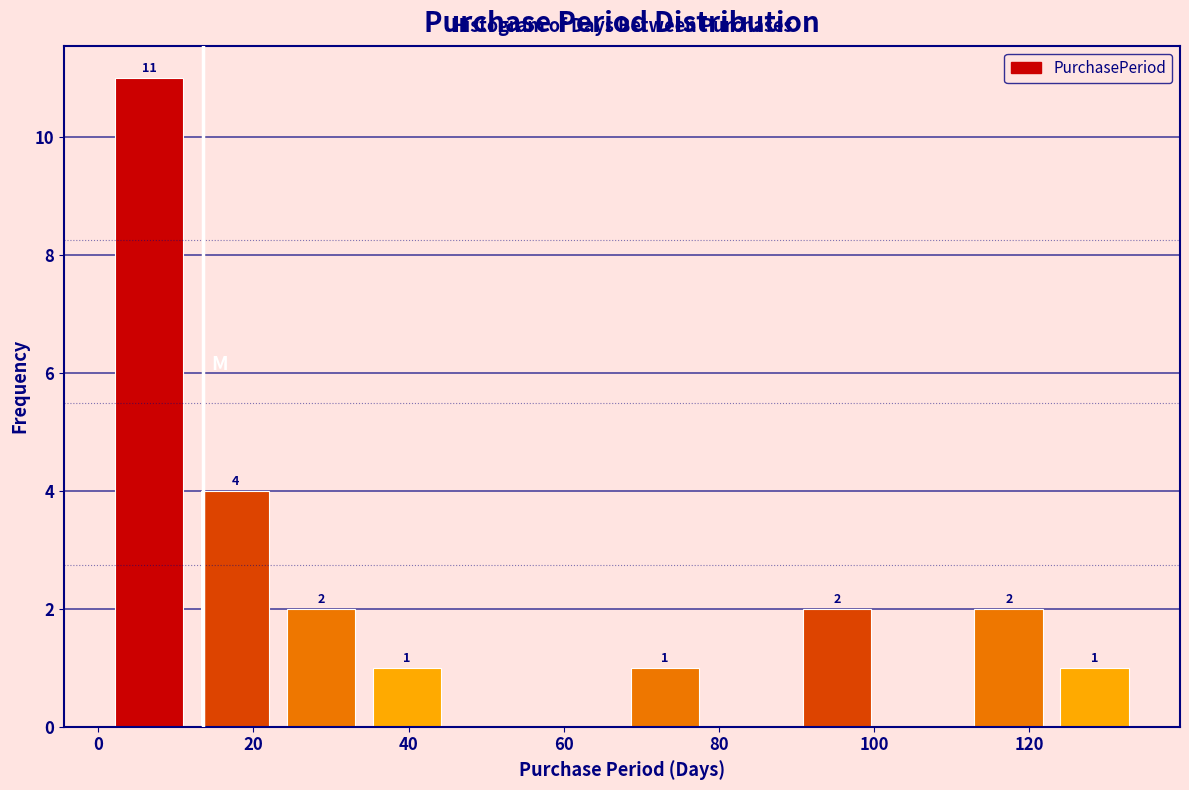

Which range on the x-axis has the tallest bar?

2 to 12